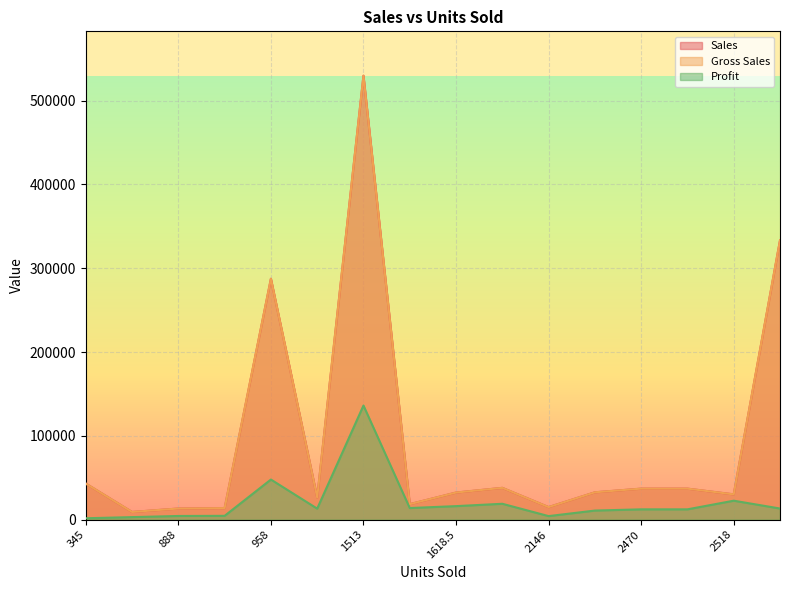

Count the number of categories in the chart.

16